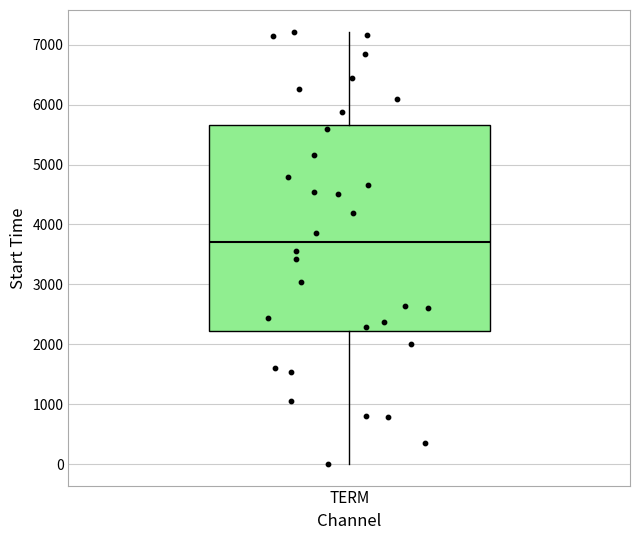

Read this box plot against the y-axis: the position of the median line, the range covered by the box, and the ends of both whiskers. The values are not printed on the chart, so give them approximately, as read against the axis.

median 3700, box 2200 to 5700, whiskers 0 to 7200